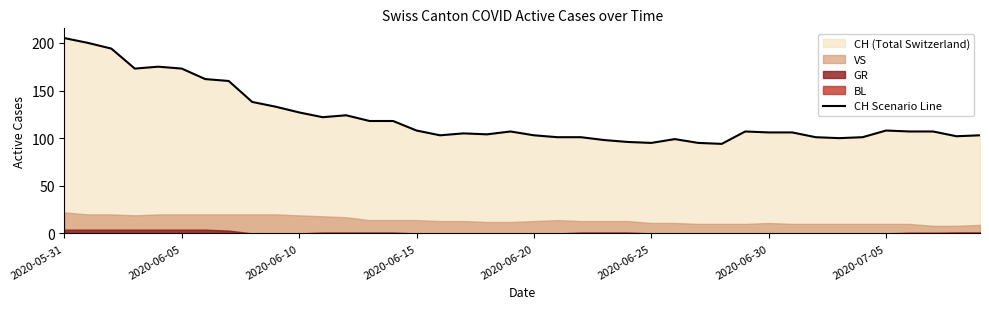

True or false: there are more than 2 points higher than both neighbors.

True